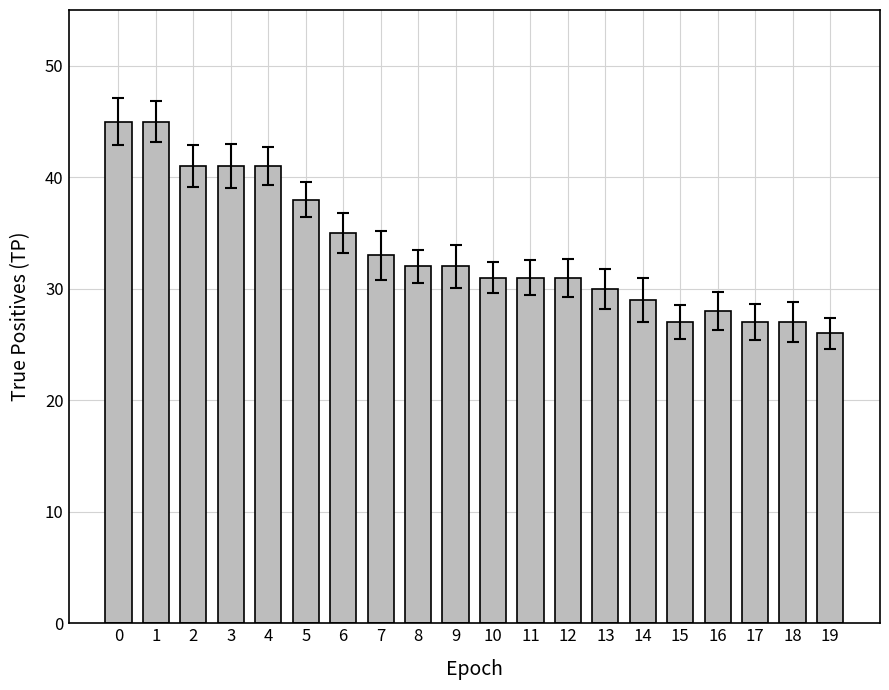

What is the approximate value at 13, to the nearest 5?

30